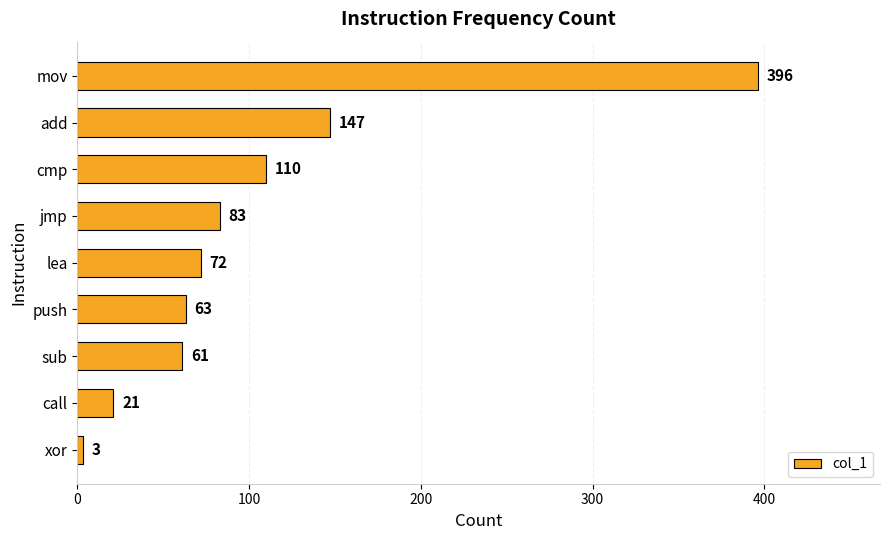

What is the change in value from jmp to sub?

-22